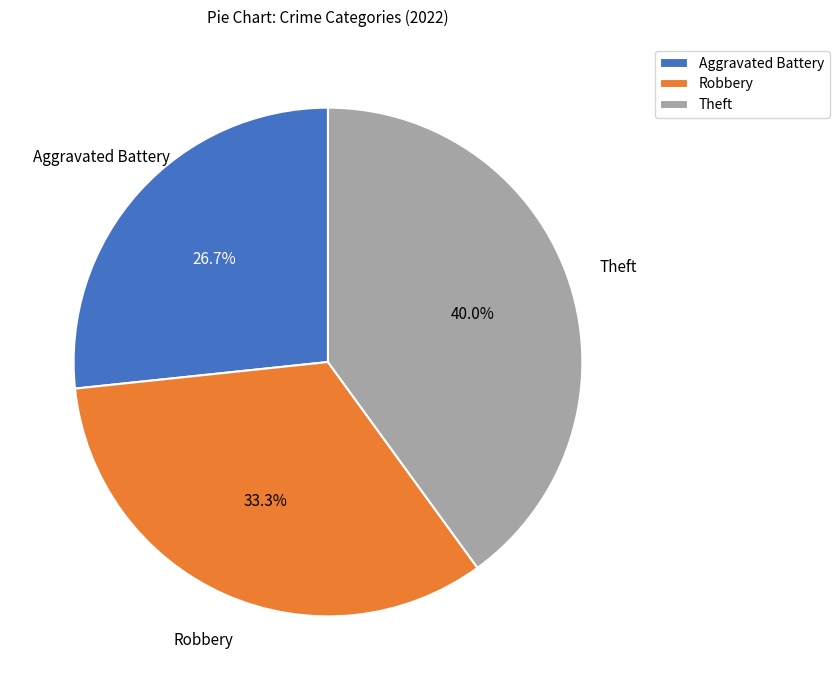

Count the number of slices in the pie.

3